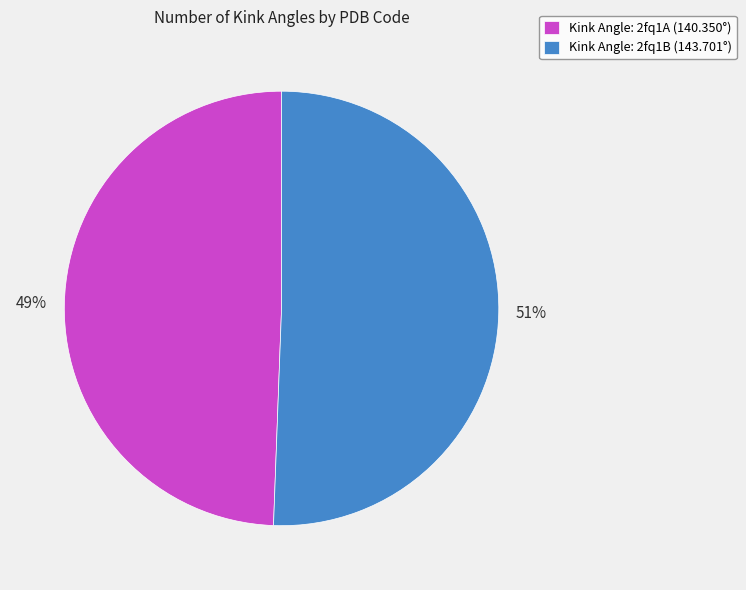

Does Kink Angle: 2fq1A (140.350°) represent more than half of the total?

No